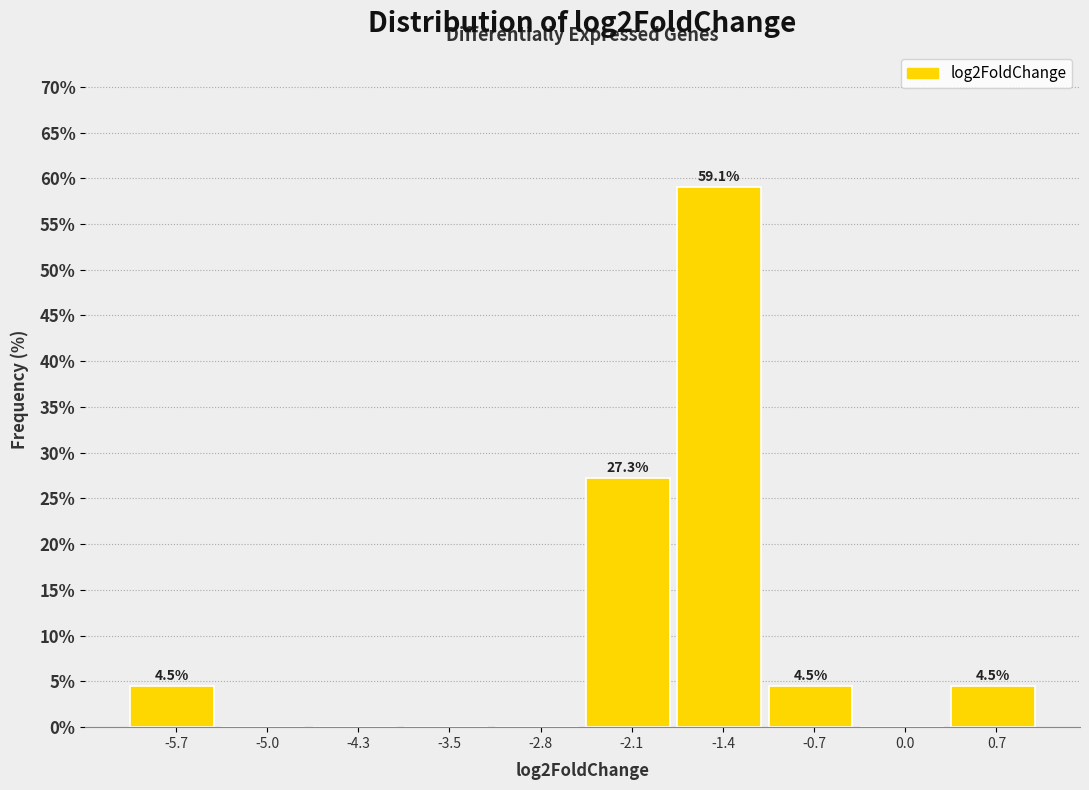

Over which range of the x-axis is the bar tallest?

-1.8 to -1.0